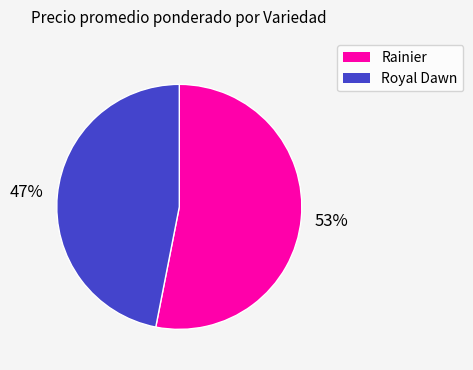

Which has a higher value, Royal Dawn or Rainier?

Rainier